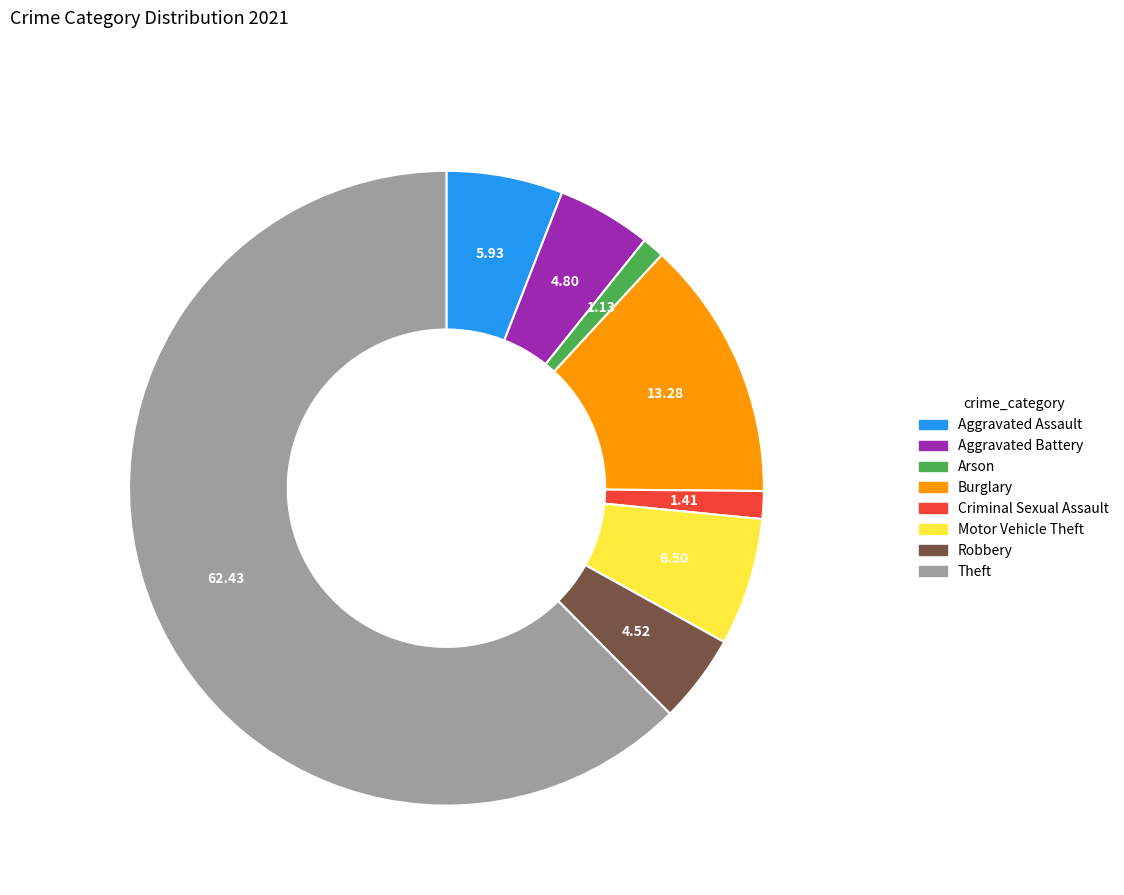

Is there any slice that represents more than half of the pie?

Yes